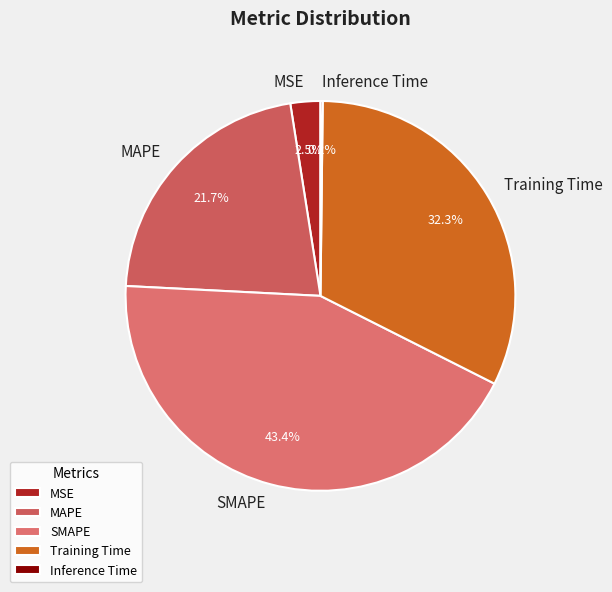

Does SMAPE account for over 50% of the chart?

No